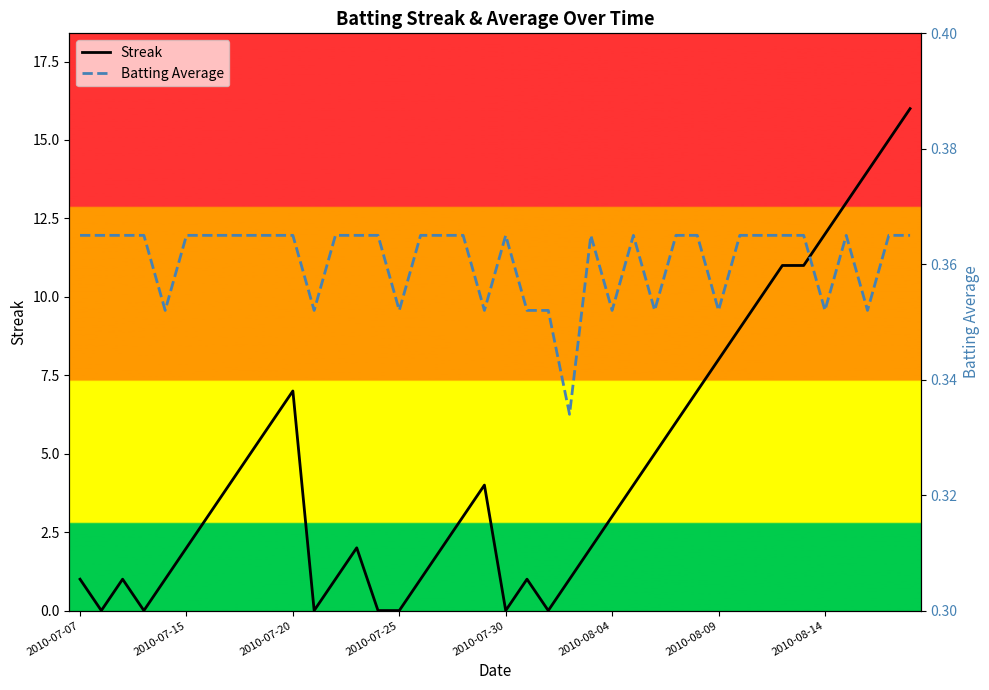

What position from the left is 26?

27